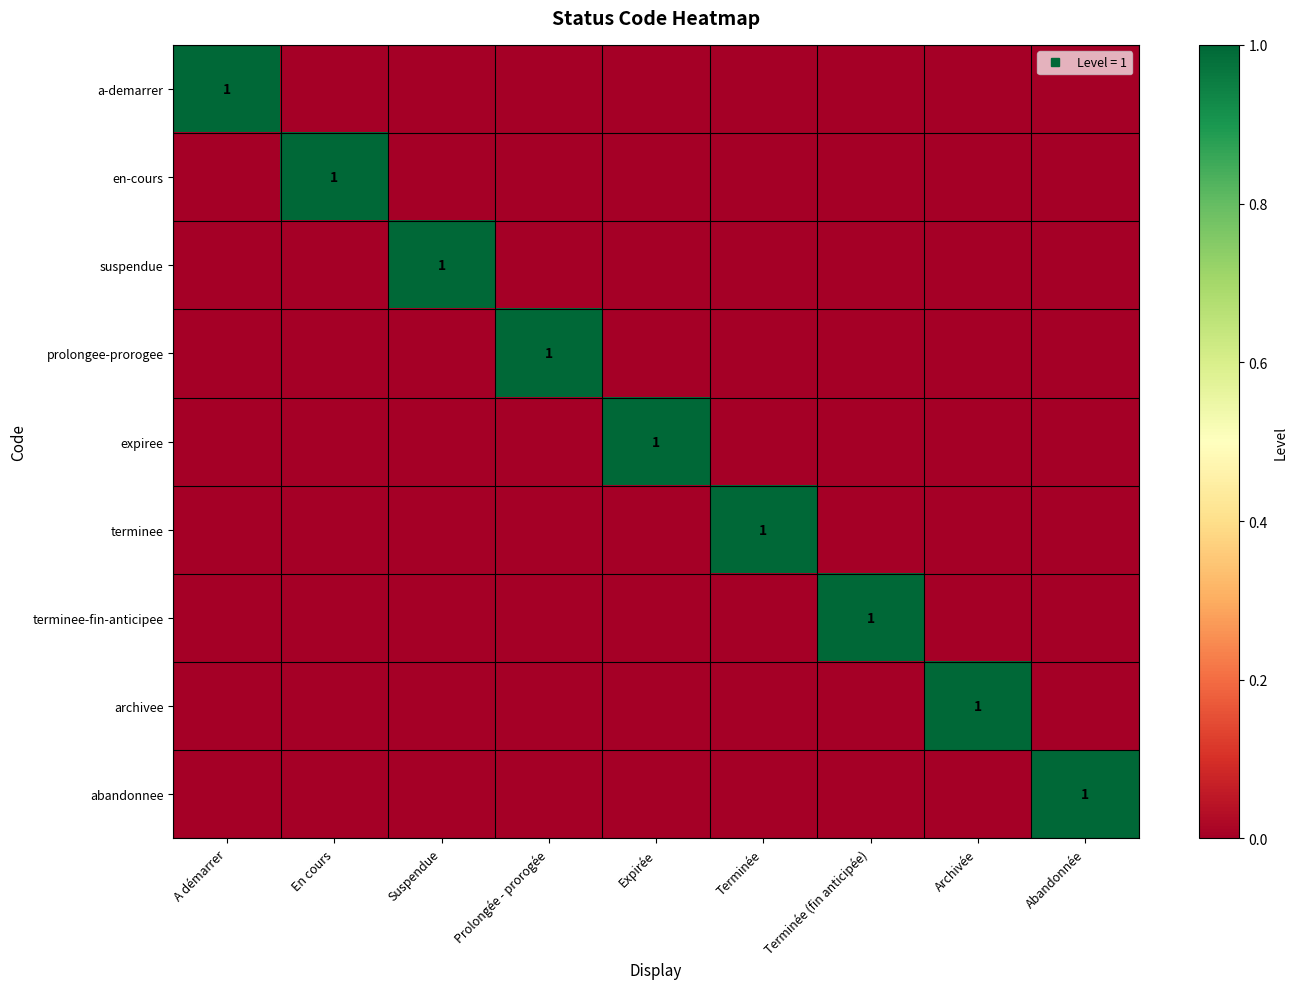

Which category has the lowest value in the a-demarrer series?

En cours